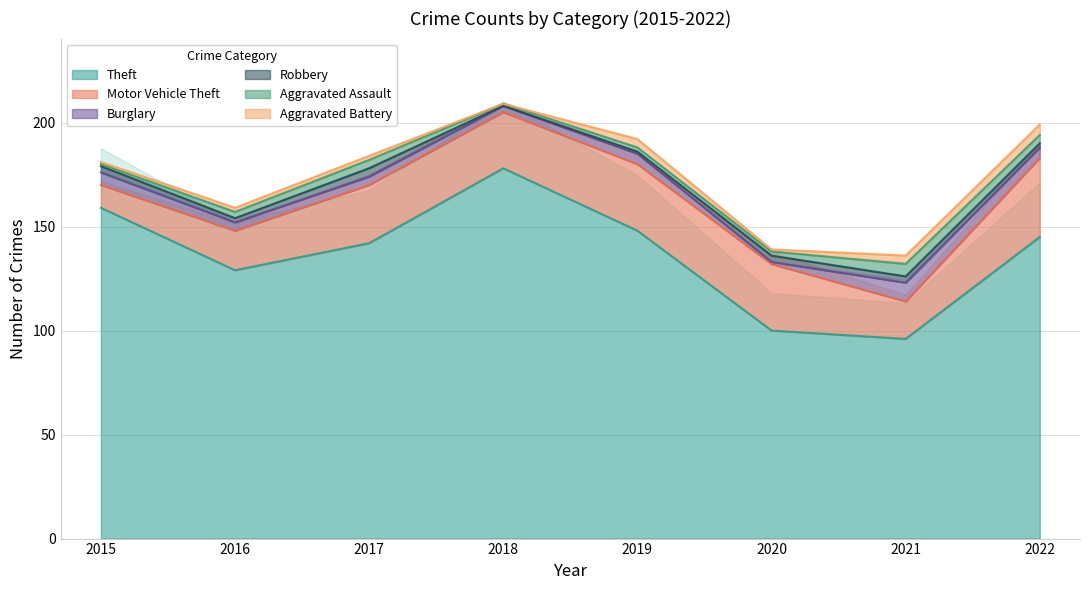

What value does the Aggravated Battery series have at 2017?

2